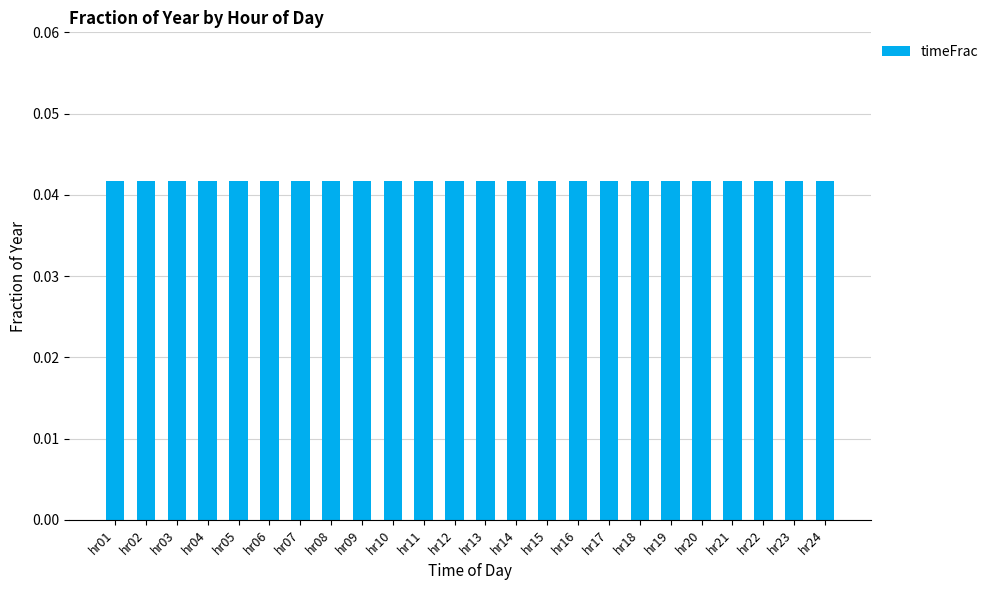

Count the values in the range 0 to 1.

24